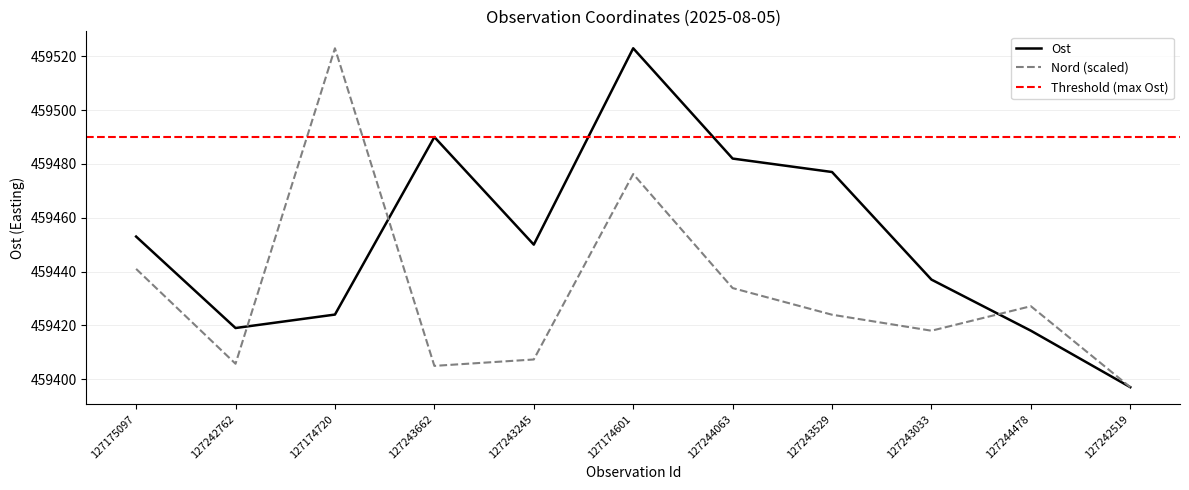

Where do Ost and Nord first cross each other?

127242762 and 127174720